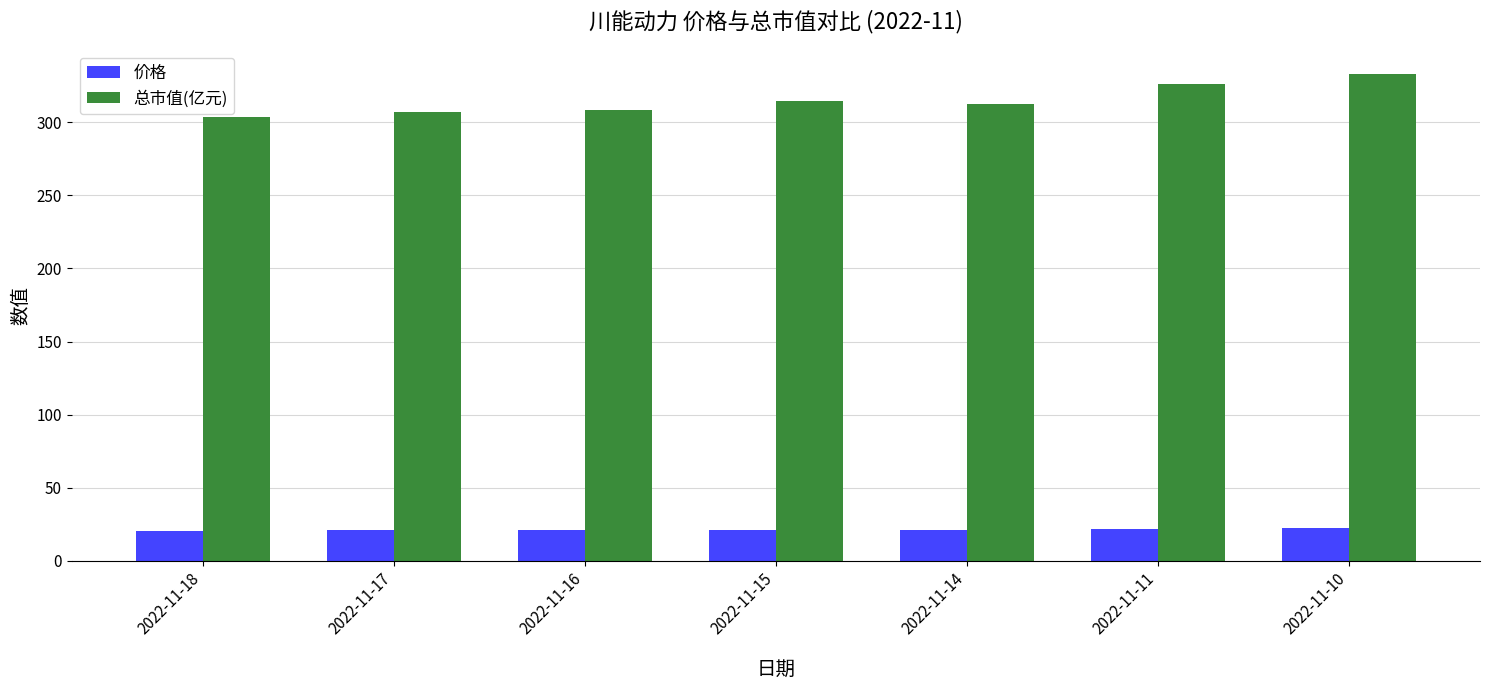

At which label does 总市值(亿元) reach its peak?

2022-11-10